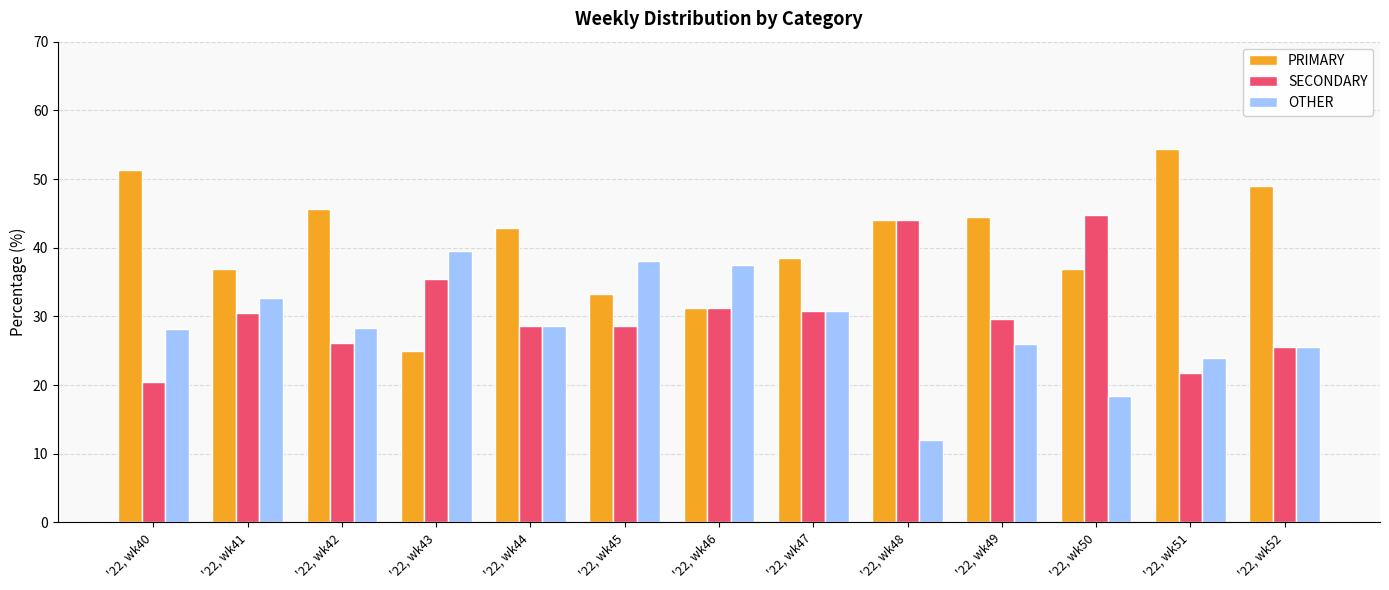

What is the sum of all SECONDARY values?

397.3